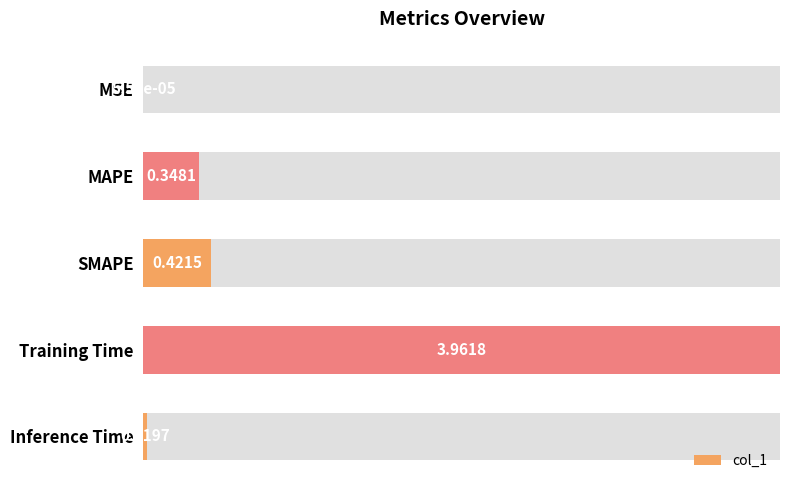

Rank the categories by value from highest to lowest.

Training Time, SMAPE, MAPE, Inference Time, MSE